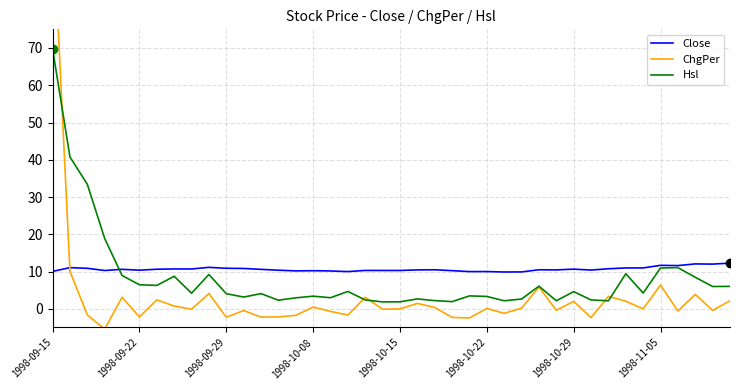

What is the minimum value for Hsl?

1.9